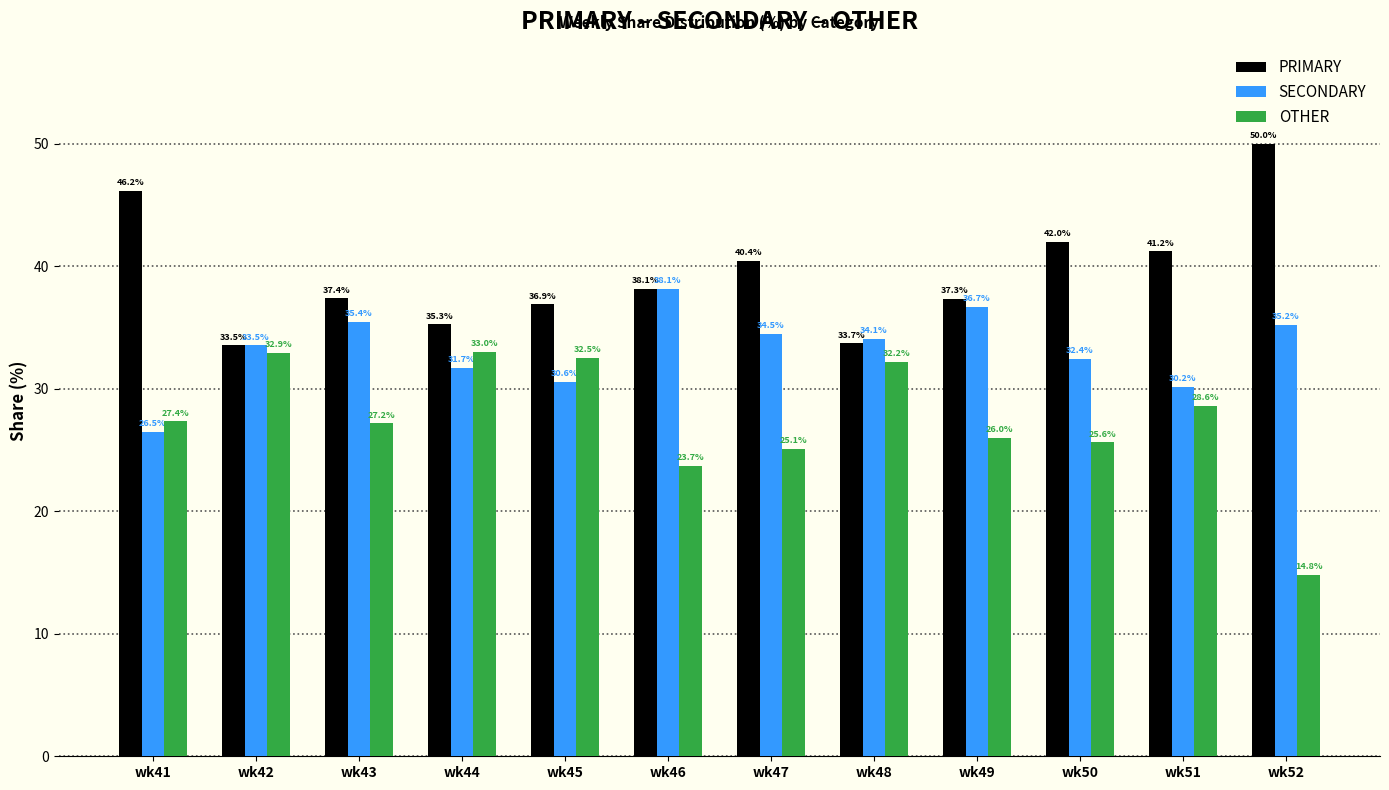

Rank the categories by PRIMARY value from highest to lowest.

wk52, wk41, wk50, wk51, wk47, wk46, wk43, wk49, wk45, wk44, wk48, wk42